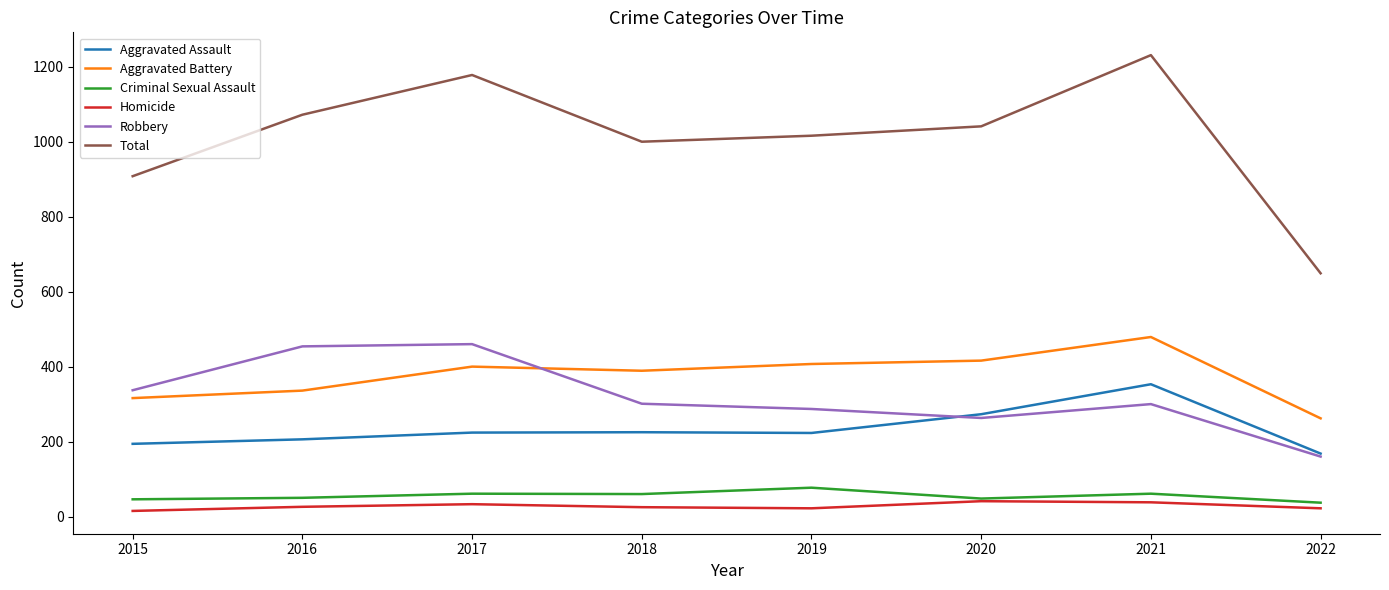

True or false: Robbery and Total intersect in this chart.

False